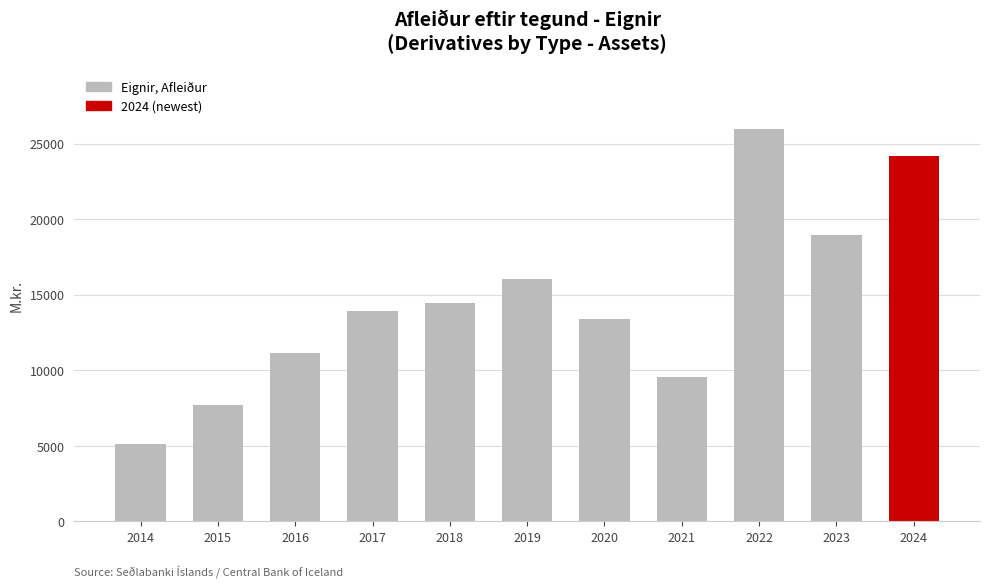

What is the value of the 1st bar from the left?

5133.2